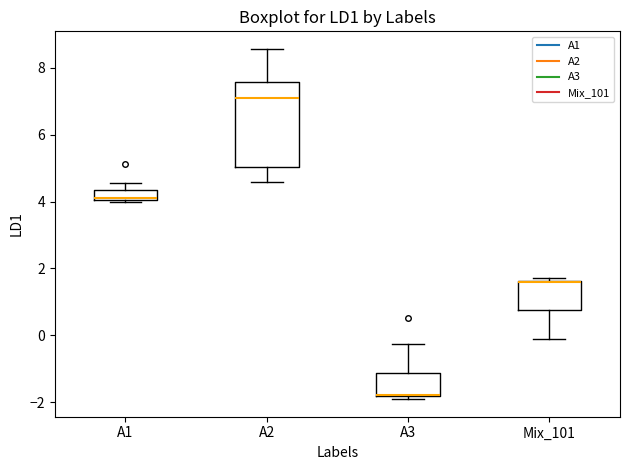

Reading left to right, transcribe this box plot: for each box, give where its median line is, the range the box spans, and where its two whiskers end, as read against the y-axis. The values are not printed on the chart, so give them approximately, as read against the axis.

A1: median 4.0 (just above the box's lower edge), box 4.0 to 4.4, whiskers 4.0 to 4.6
A2: median 7.2, box 5.0 to 7.6, whiskers 4.6 to 8.6
A3: median -1.8, box -1.8 to -1.2, whiskers -2.0 to -0.2
Mix_101: median 1.6, box 0.8 to 1.6, whiskers -0.2 to 1.8